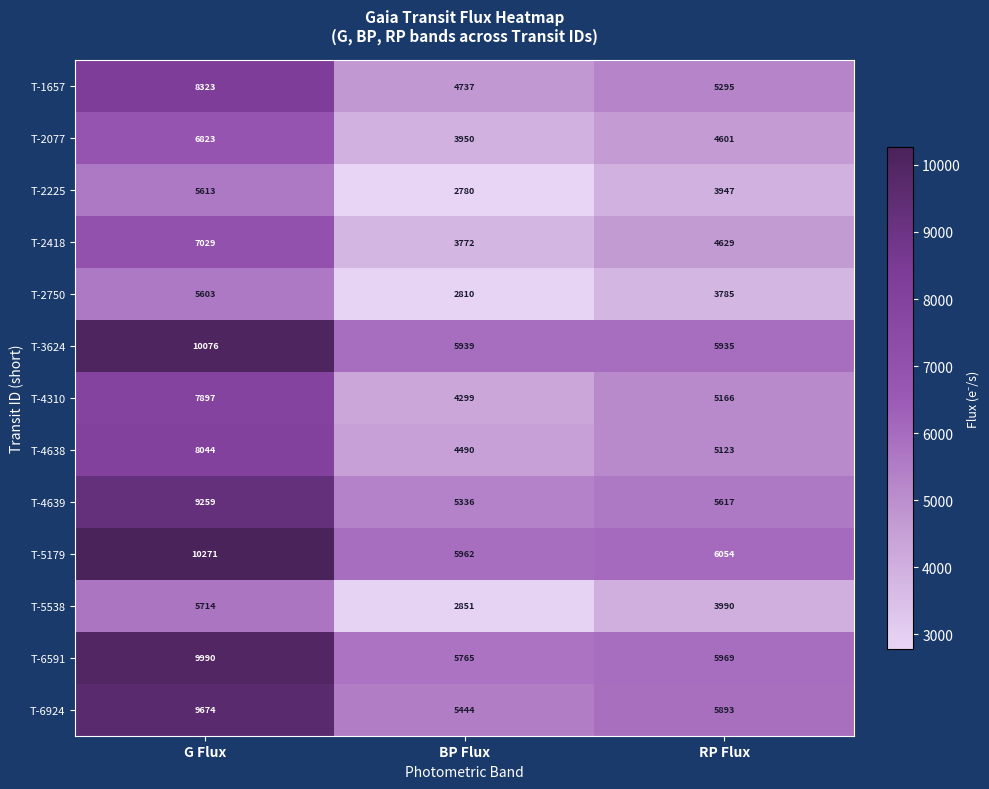

The value of T-5538 at G Flux is 5714. True or false?

True